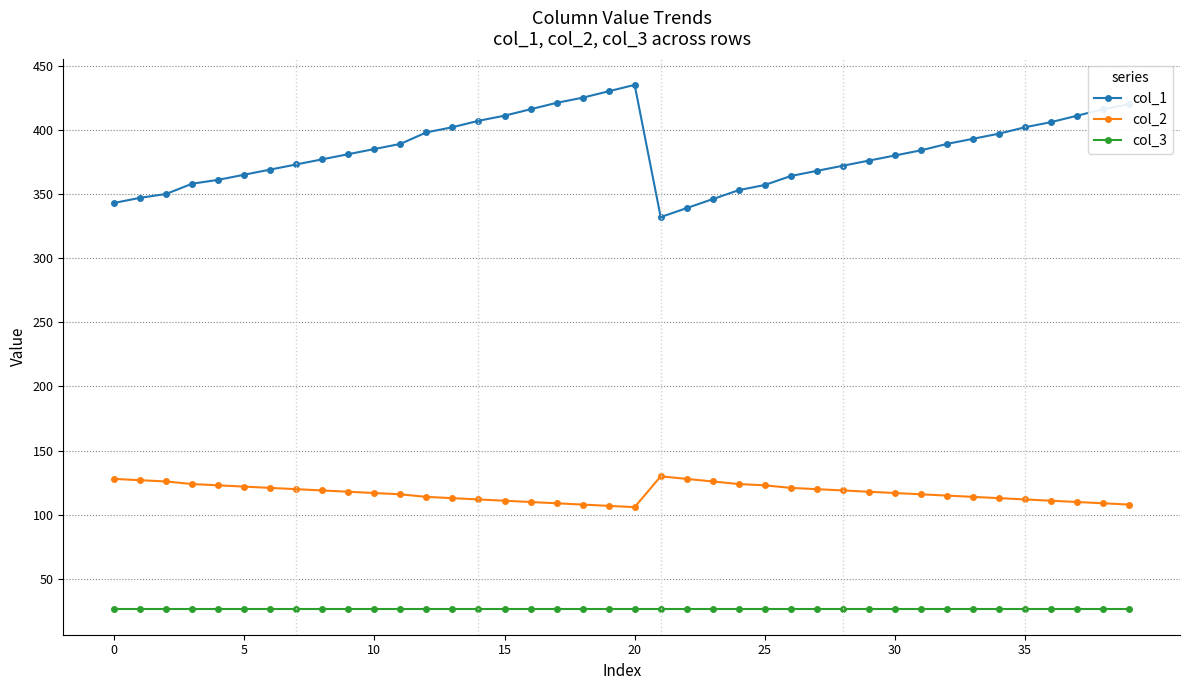

At how many categories does at least one series exceed 272?

40